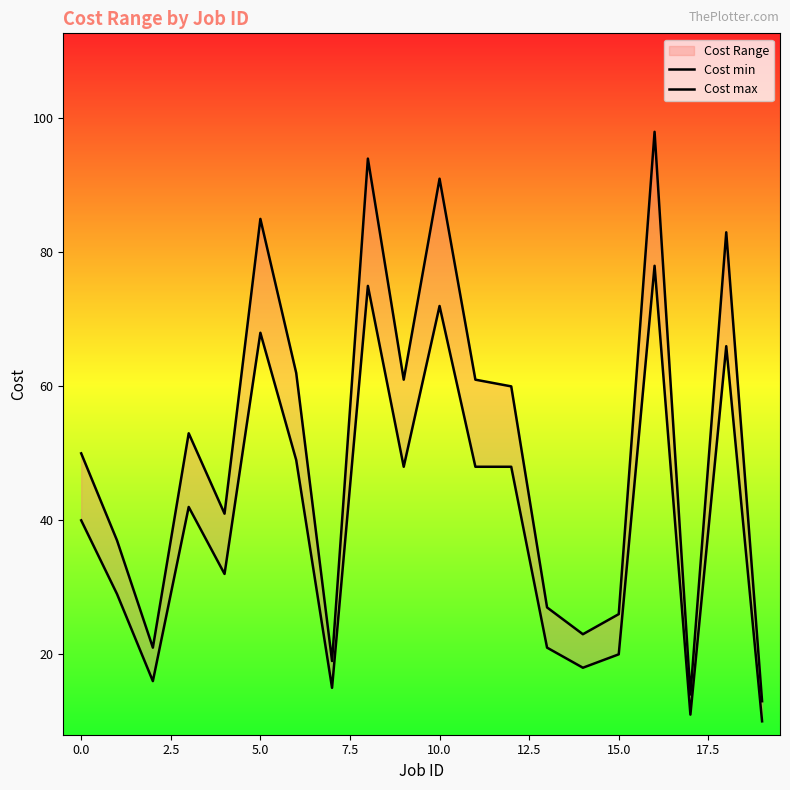

What is the label of the 15th point from the left?

14